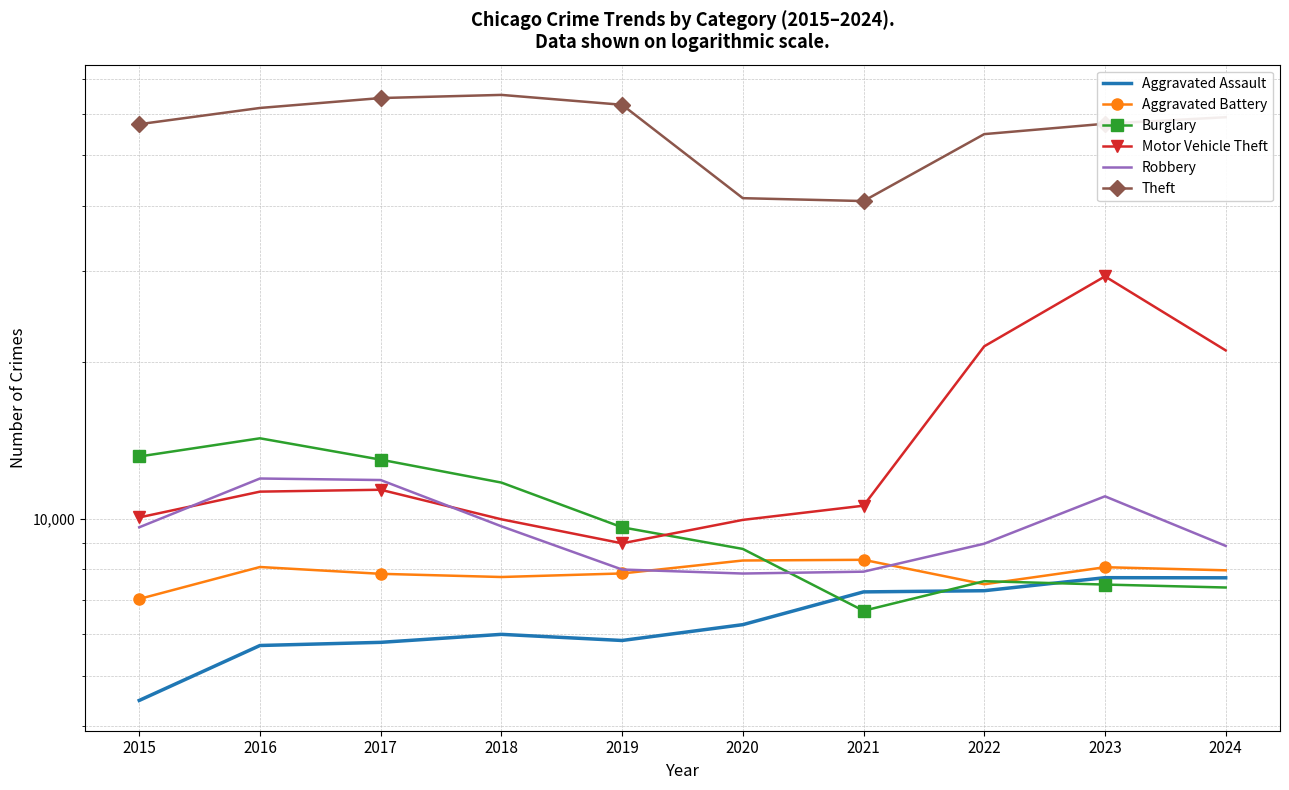

Which series changed the most between 2019 and 2023?

Motor Vehicle Theft